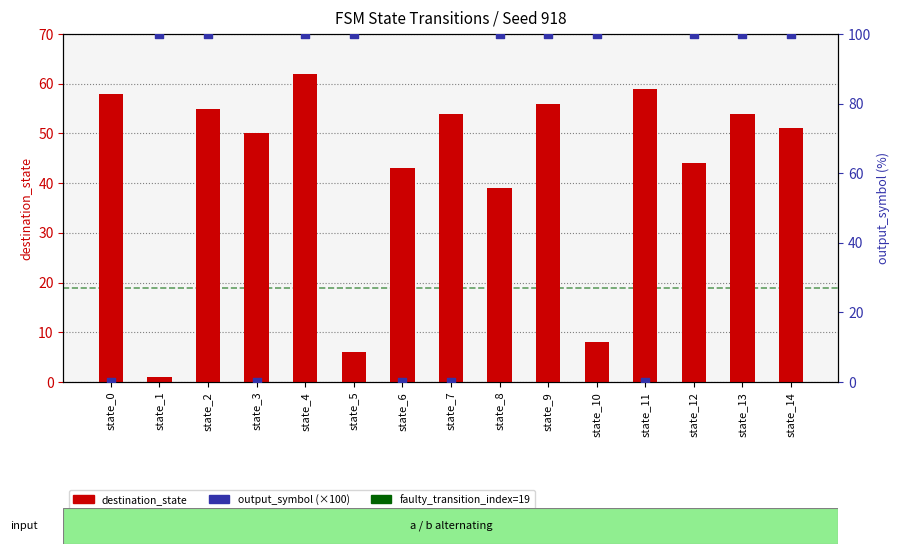

At which category is the sum across all series the highest?

state_4